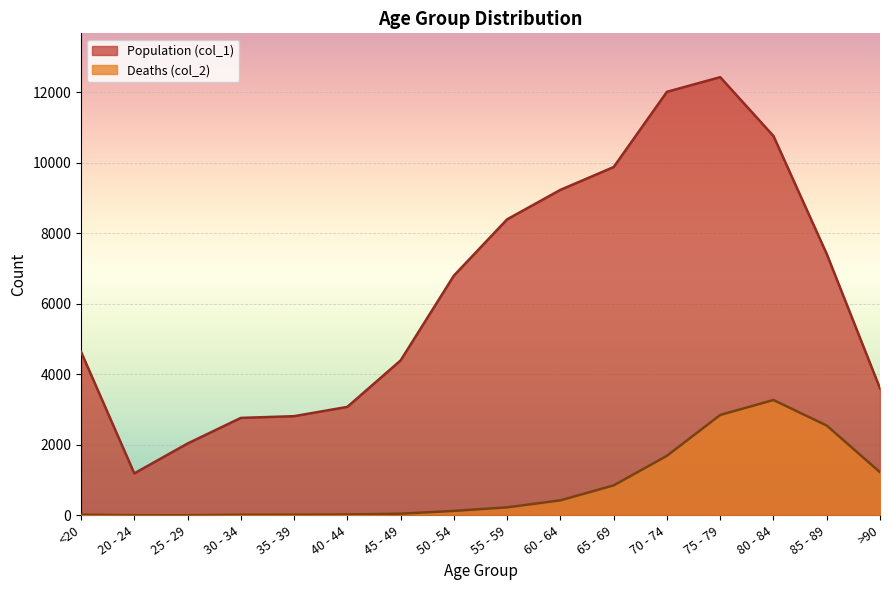

Is it true that Deaths (col_2) equals 18 at 35 - 39?

True